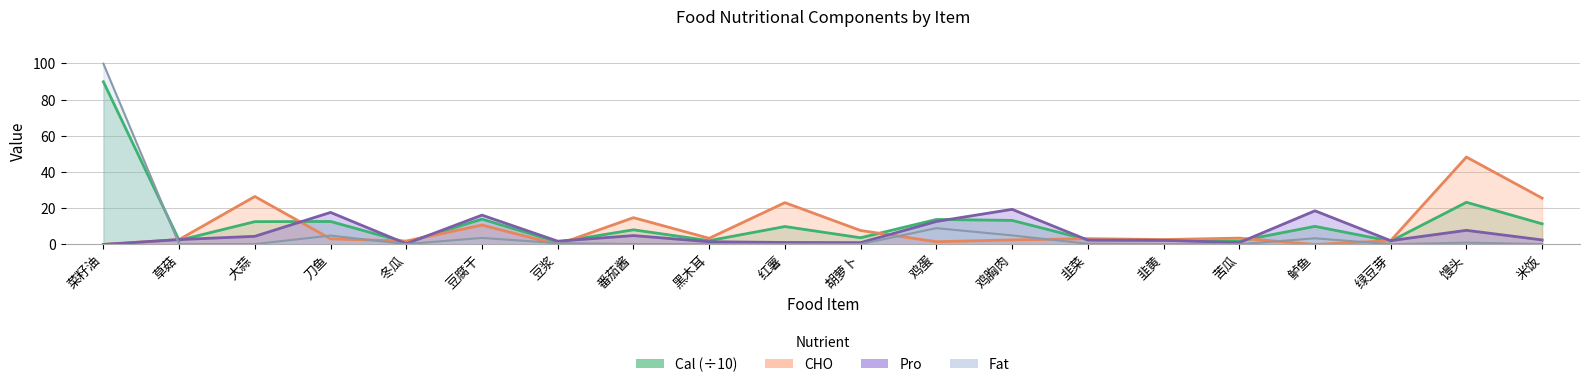

At which label is Cal closest to 45?

馒头